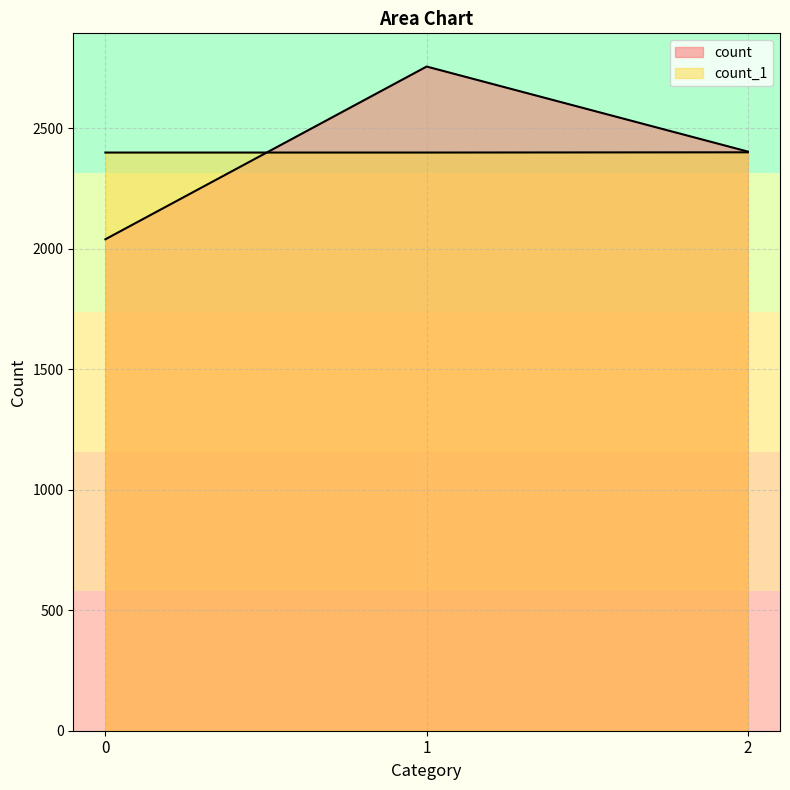

Does the chart have visible grid lines?

Yes